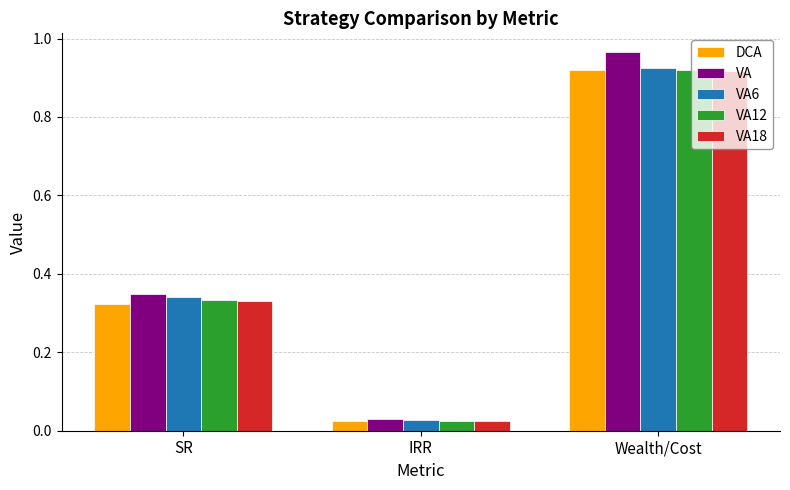

What is the sum of all VA values?

1.3